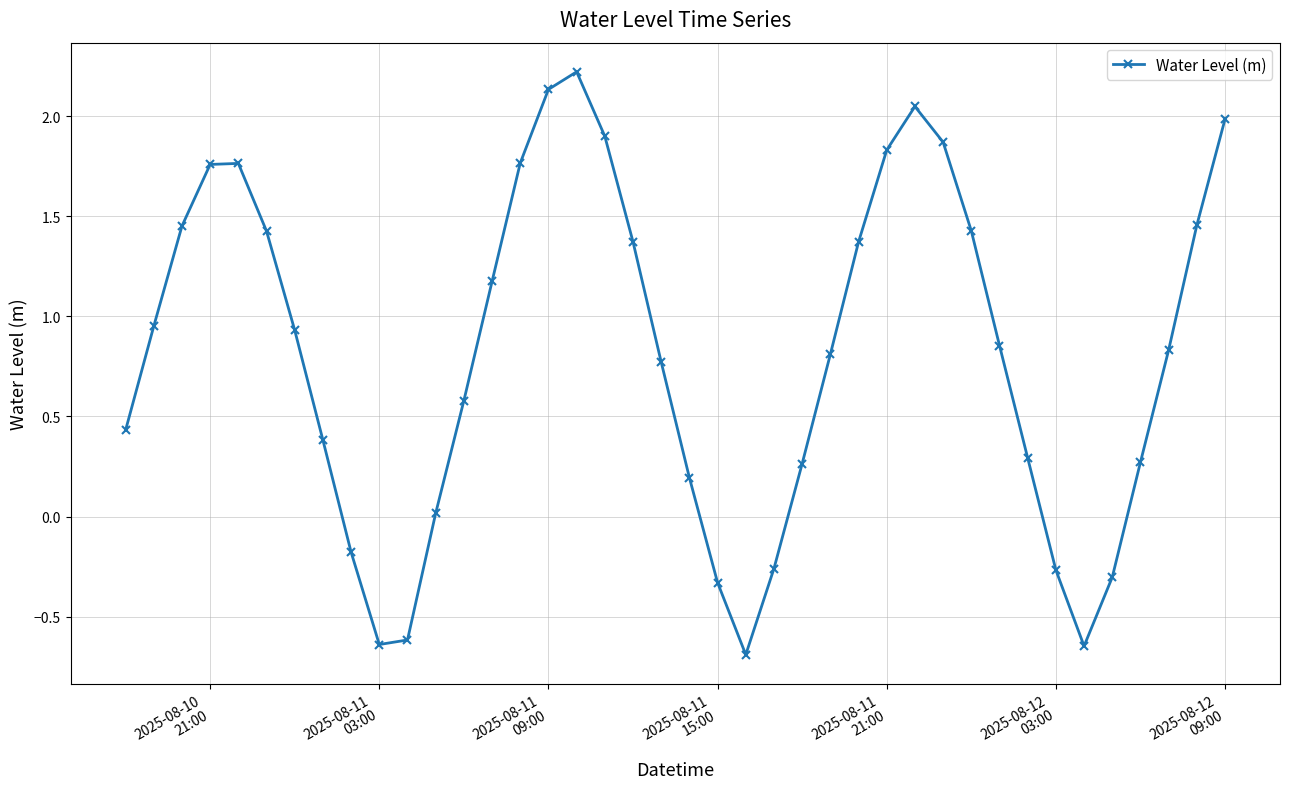

What is the value of the 38th point from the left?

0.8